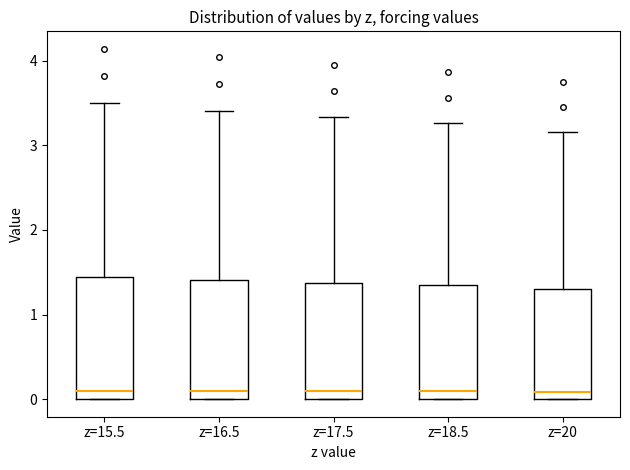

Where does the upper whisker of the box for z=18.5 end on the y-axis? The values are not printed on the chart, so give them approximately, as read against the axis.

3.3